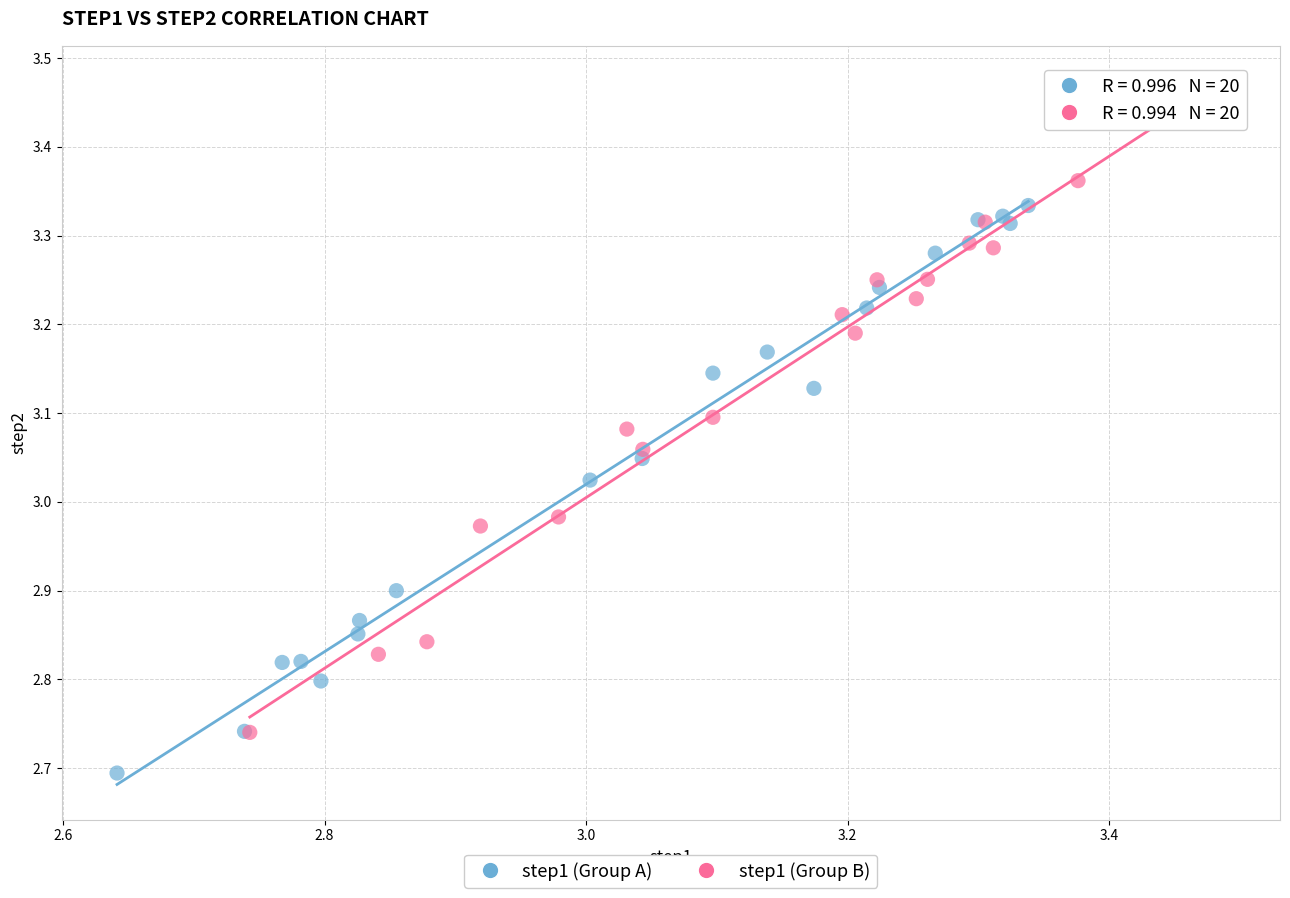

Which series contains the highest Y value?

step1 (Group B)